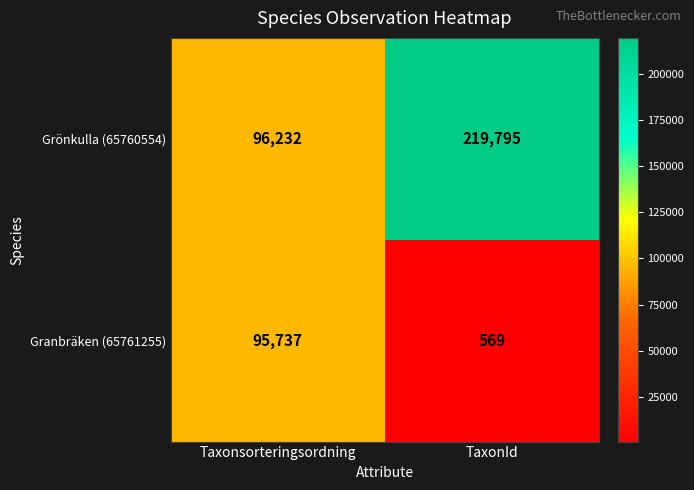

Rank the series by their average value, from lowest to highest.

Granbräken (65761255), Grönkulla (65760554)